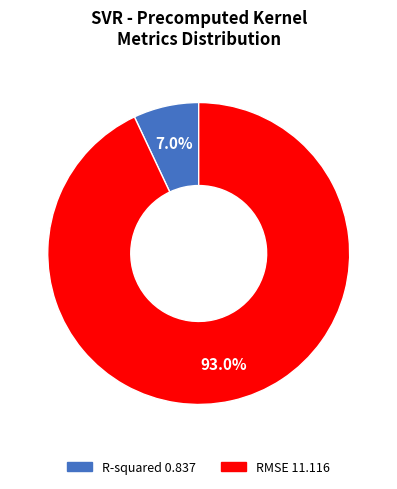

Combined, do RMSE and R-squared account for over 50%?

Yes